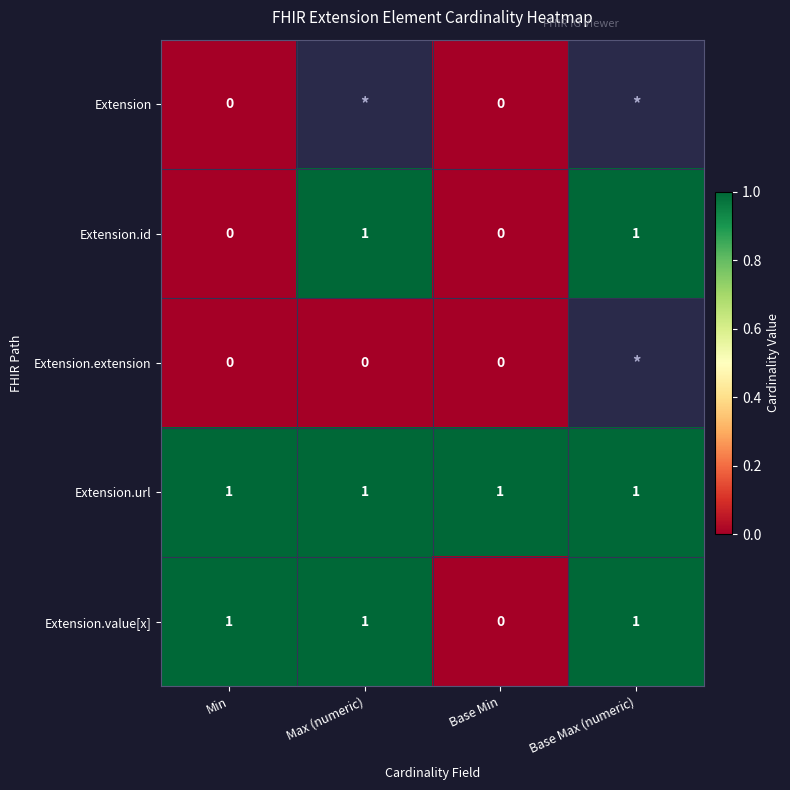

What is the spread (max minus min) of values at Min?

1